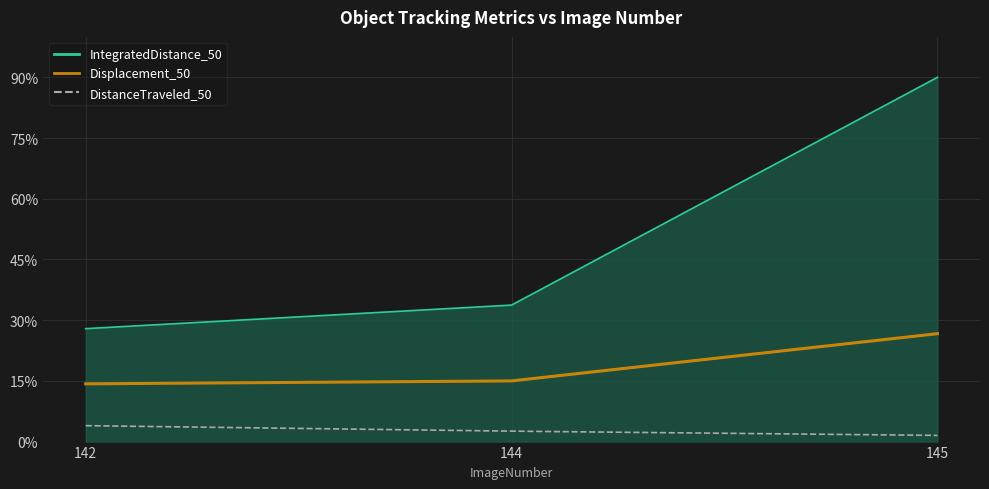

What is the greatest value displayed?

90.0